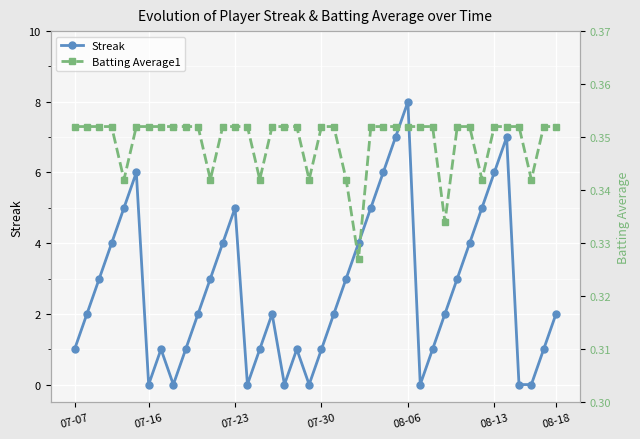

What is the highest value of the Streak series?

8